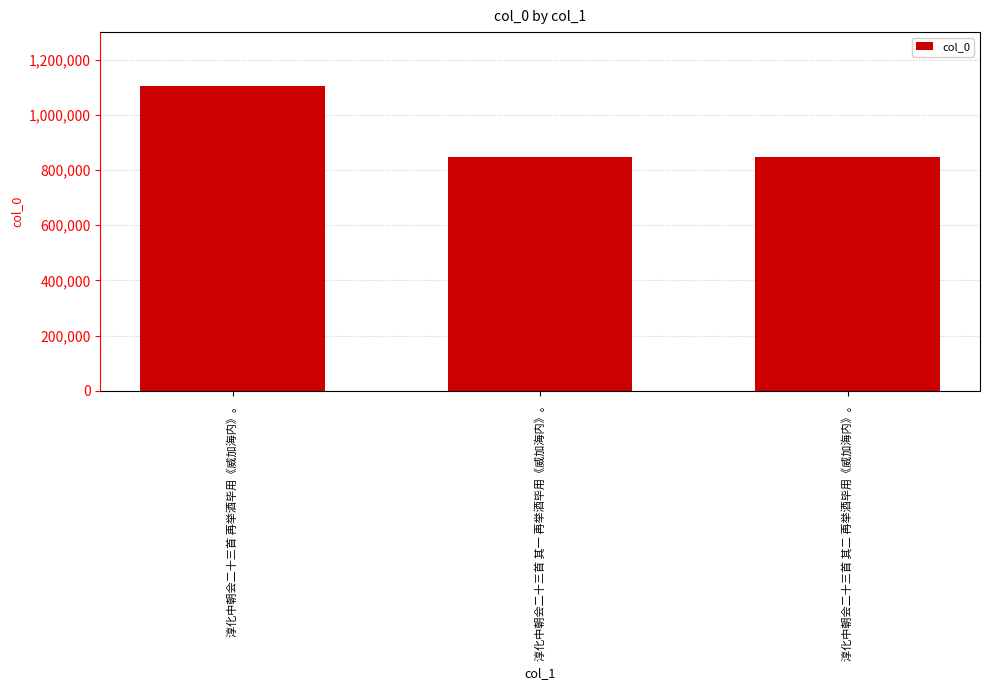

What is the difference between the maximum and minimum values?

257466